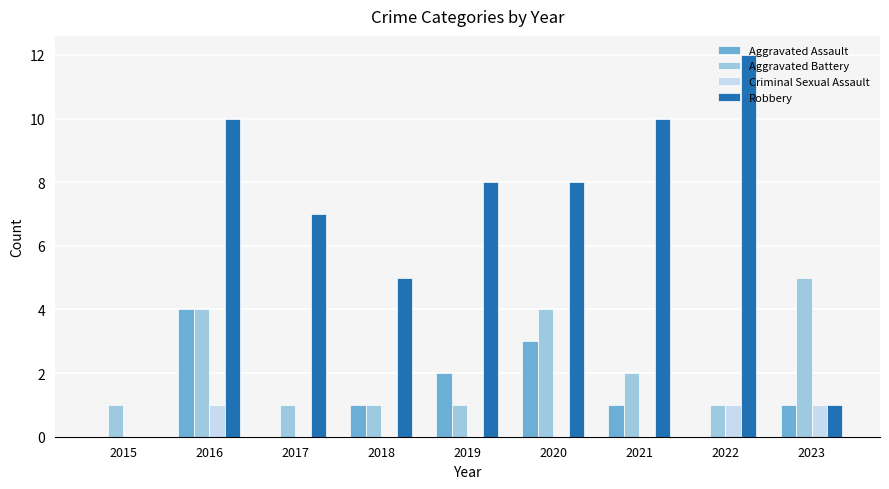

Which series has the widest spread of values?

Robbery